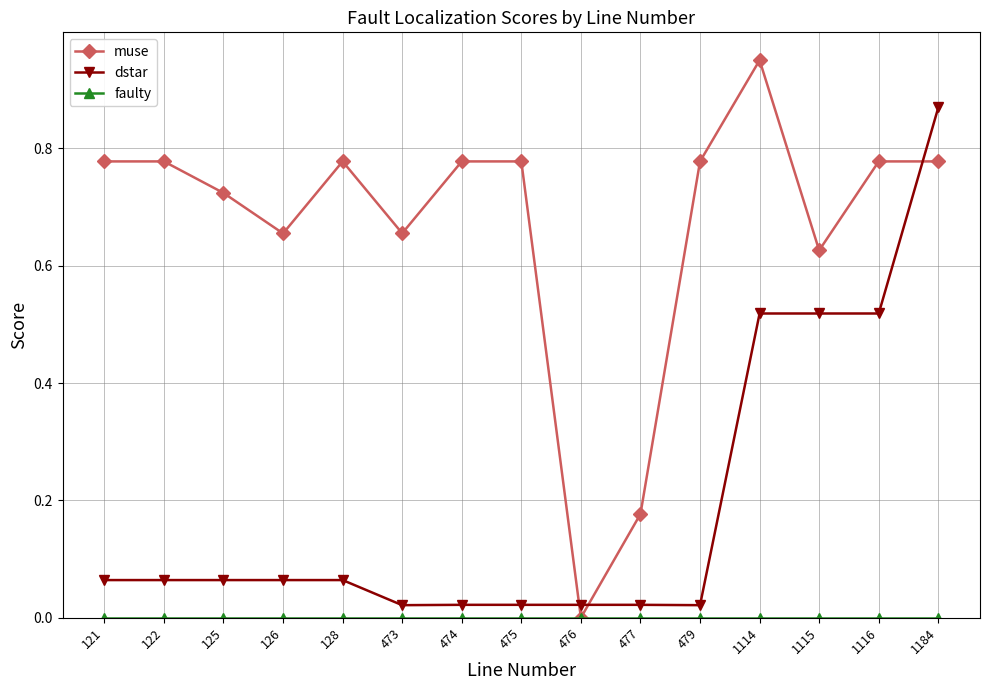

Which series ends up on top after the final intersection of dstar and muse?

dstar